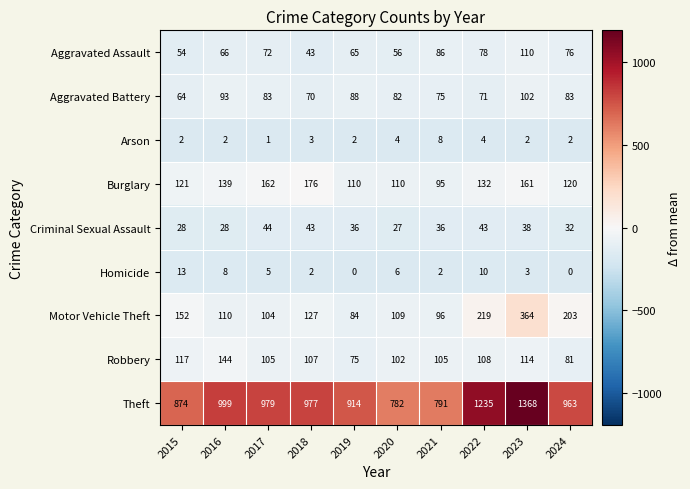

How many data points does each series have?

10